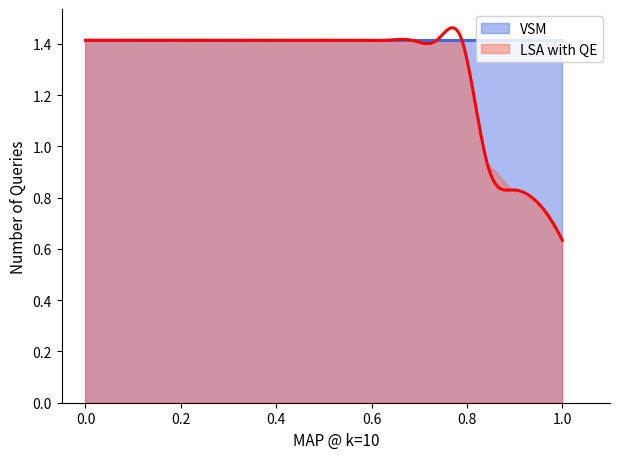

Which series has the widest spread of values?

LSA with QE